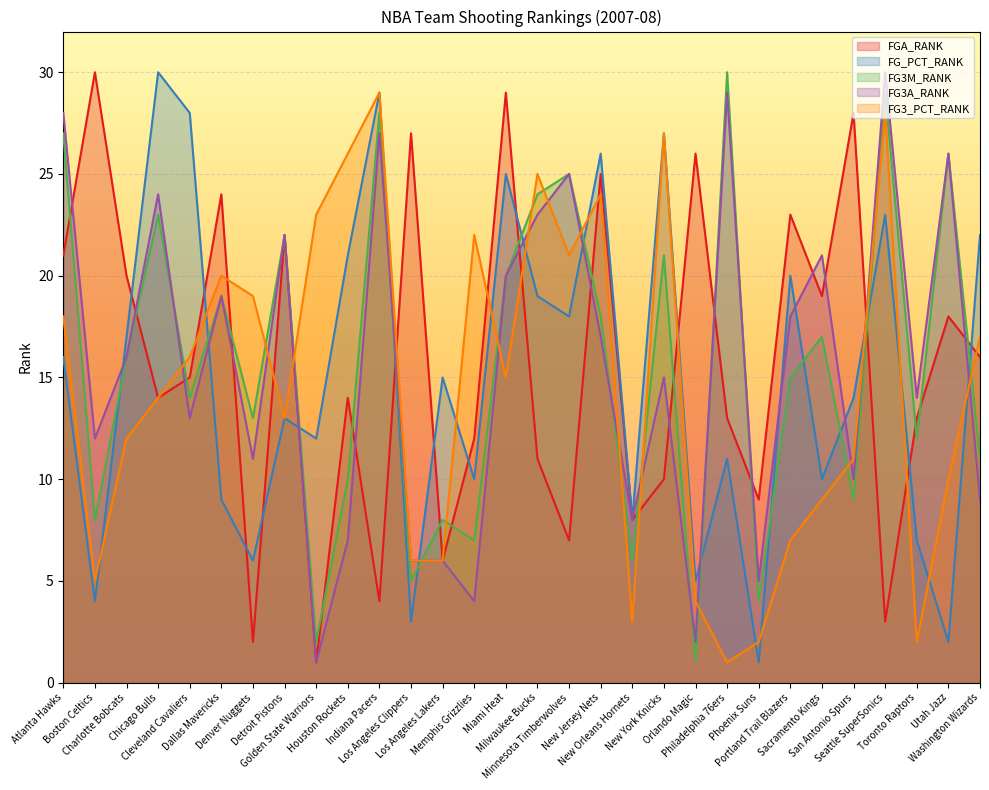

At which label does FG_PCT_RANK reach its peak?

Chicago Bulls